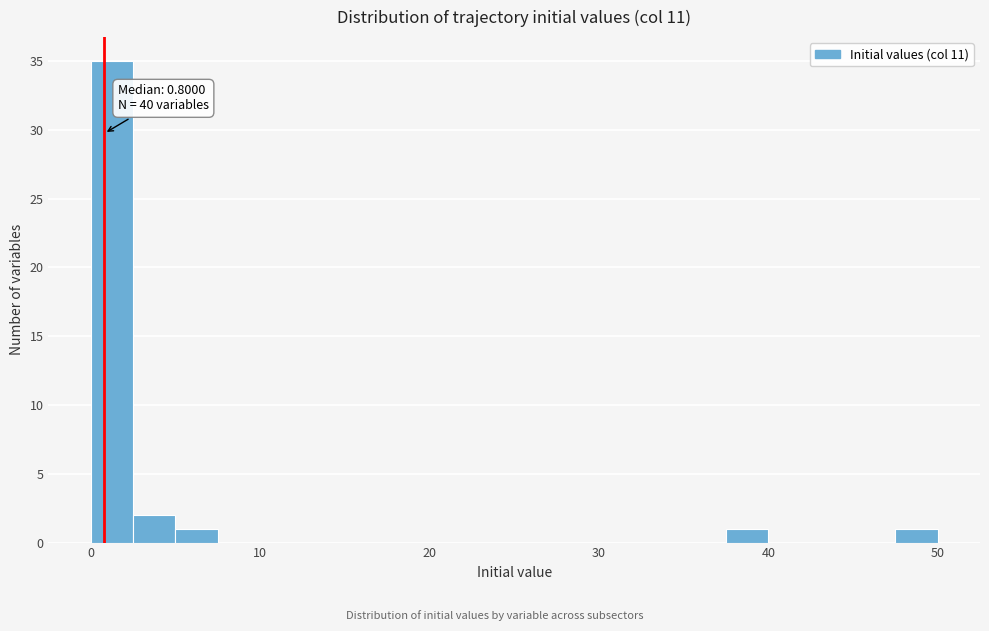

Read against the x-axis, roughly where is the centre of the tallest bar?

1